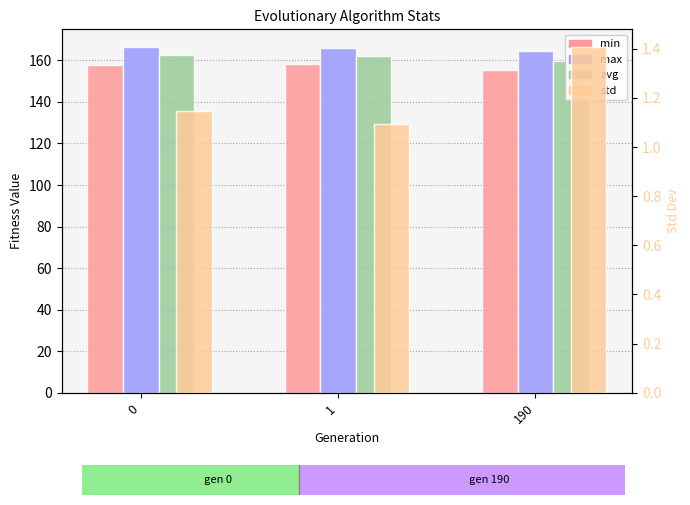

At how many categories does at least one series exceed 124?

3